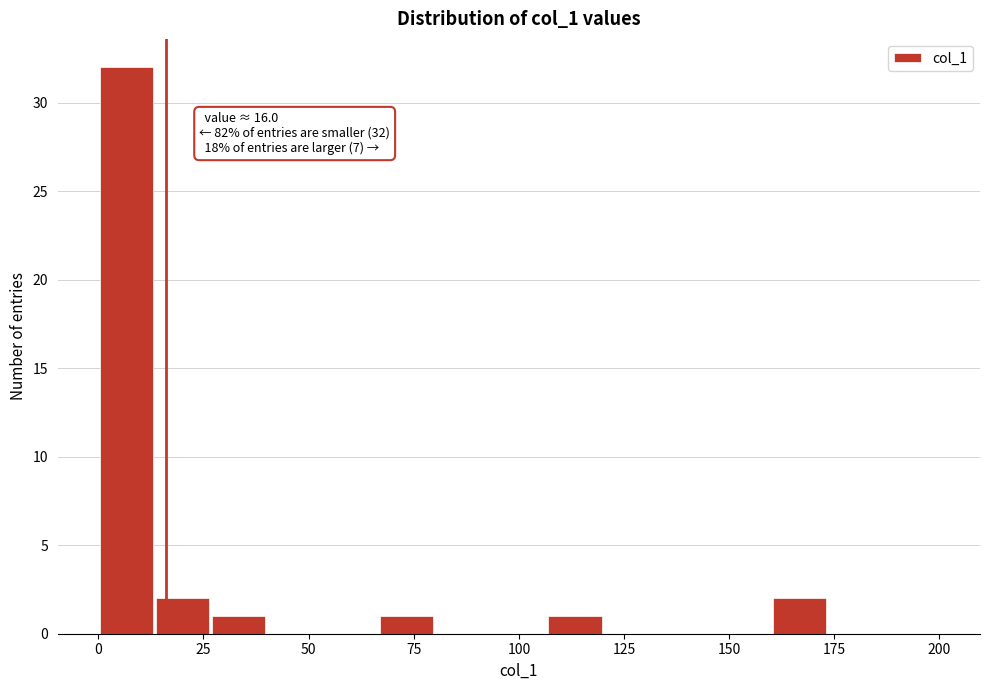

Read against the x-axis, roughly where is the centre of the tallest bar?

5